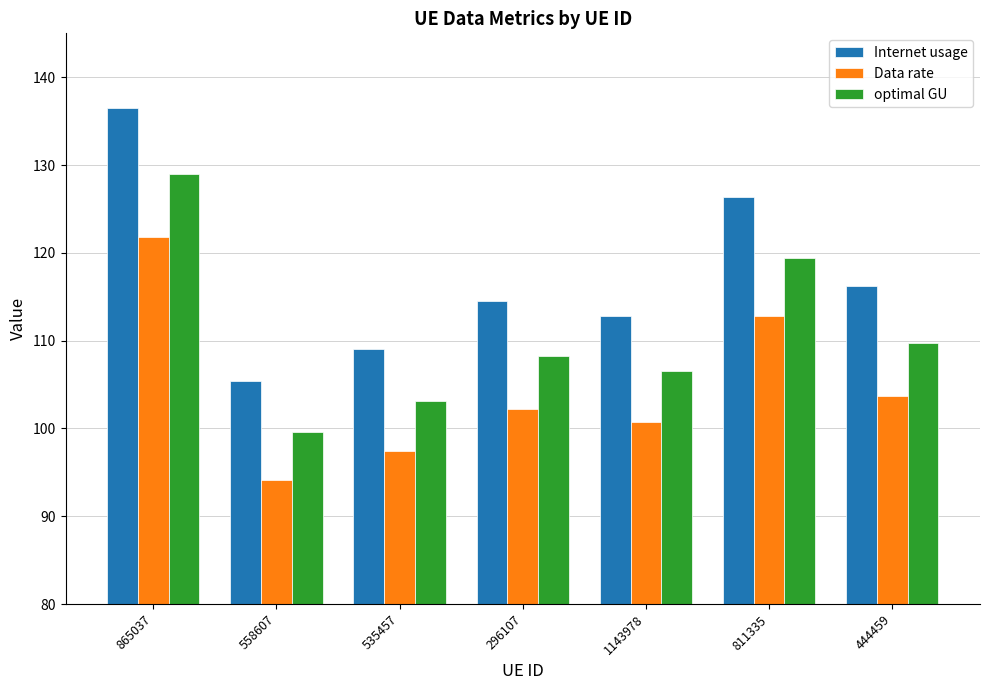

The optimal GU series shows 42.2 at 811335. True or false?

False